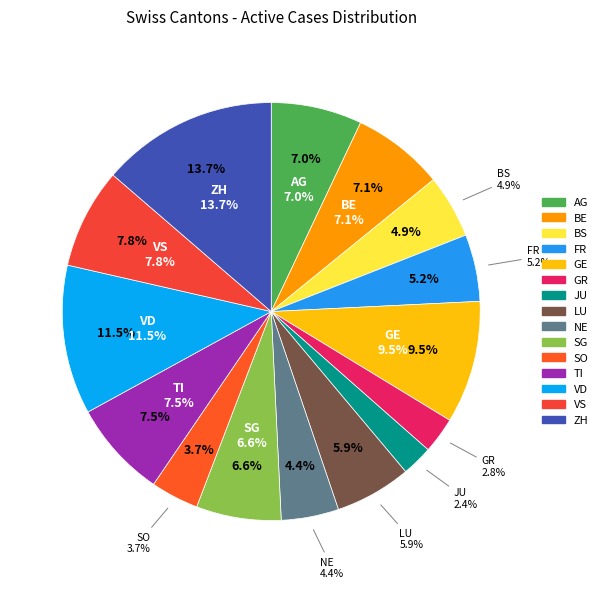

How many segments does this pie chart have?

15